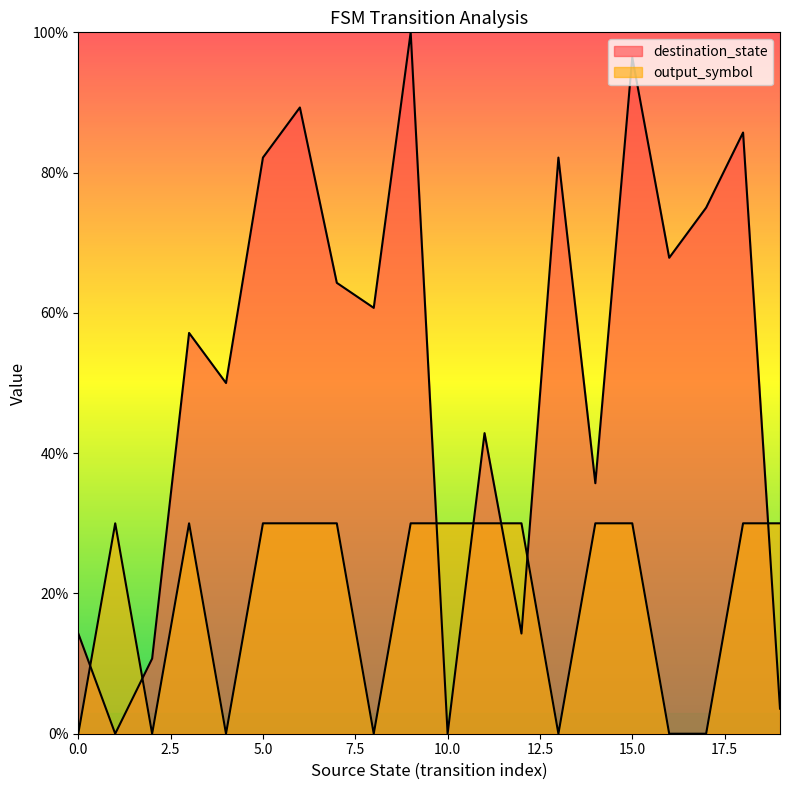

The value of destination_state at 7 is 64.3. True or false?

True